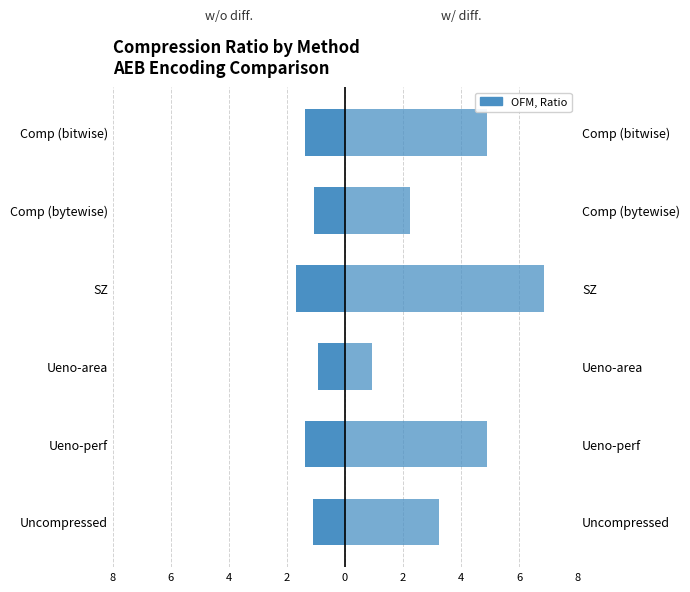

What is the difference between the maximum and minimum values in the w/o diff. series?

0.7